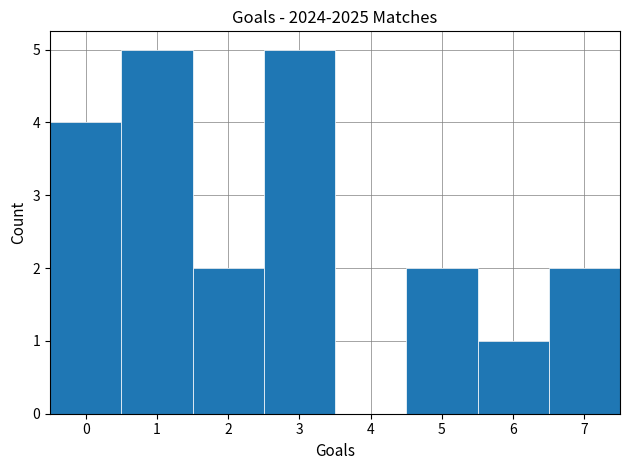

Reading left to right, transcribe this chart: for each bar, give the range it covers on the x-axis and its height. The values are not printed on the chart, so give them approximately, as read against the axis.

-0.5 to 0.5: 4
0.5 to 1.5: 5
1.5 to 2.5: 2
2.5 to 3.5: 5
3.5 to 4.5: 0
4.5 to 5.5: 2
5.5 to 6.5: 1
6.5 to 7.5: 2